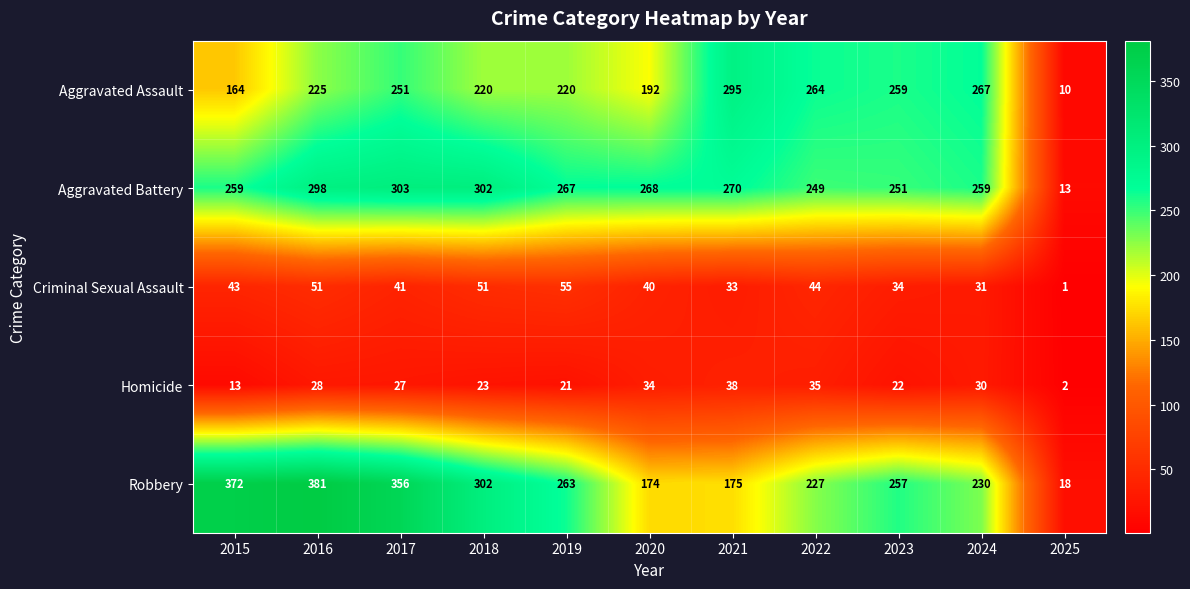

What is the difference between the Homicide values at 2015 and 2022?

22